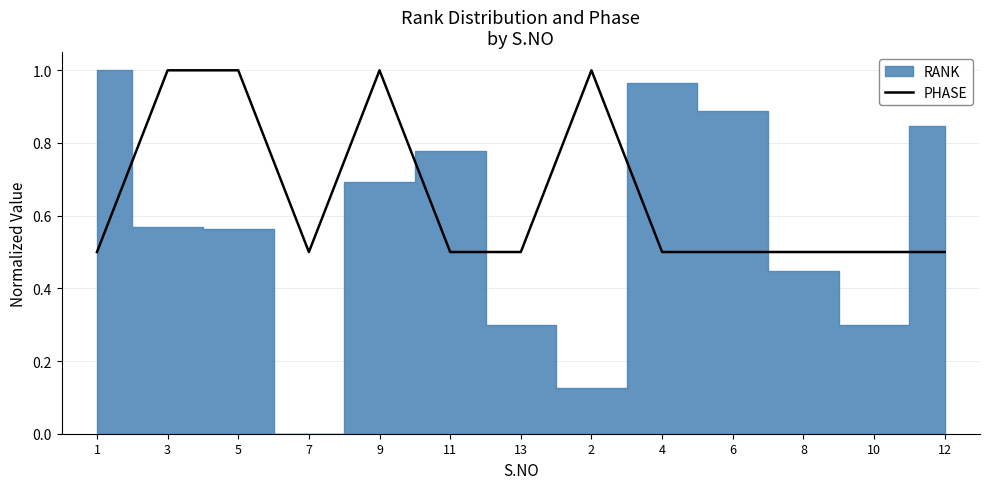

At which label is the value closest to 0?

1